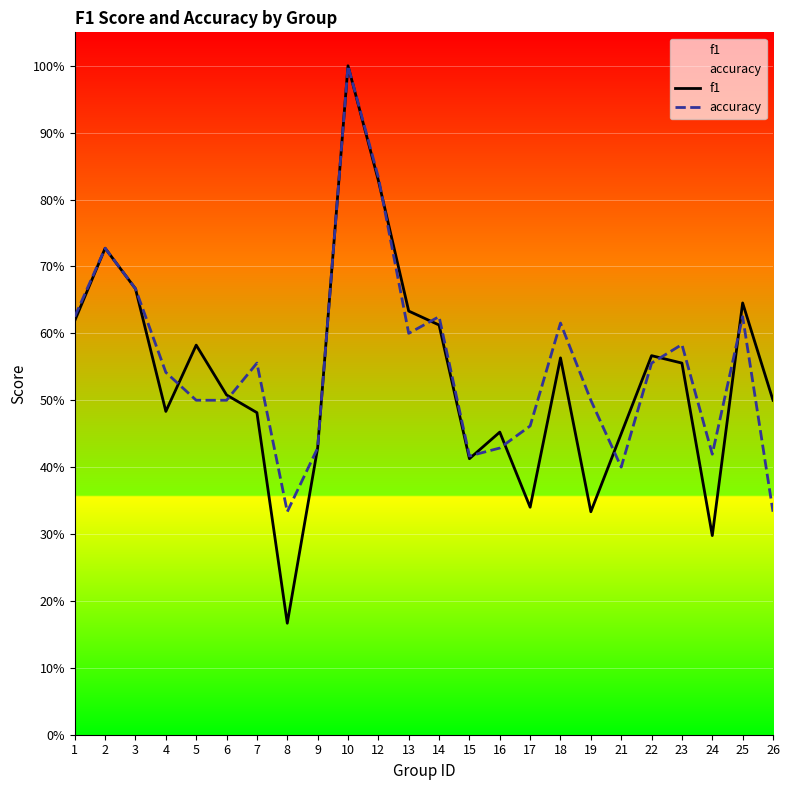

How many accuracy values are between 0 and 1?

24